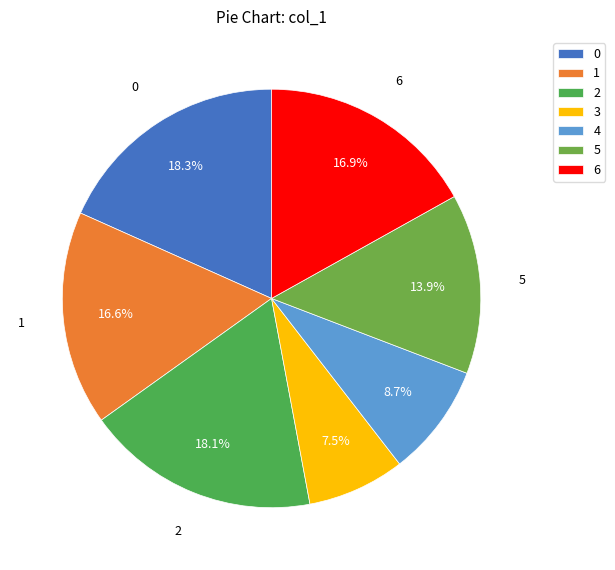

How many segments does this pie chart have?

7